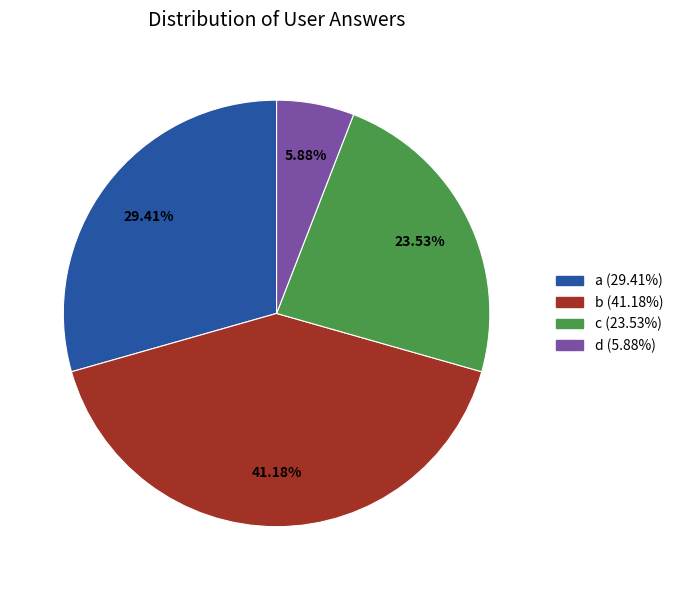

Approximately how many times larger is the value at a compared to d?

5.0